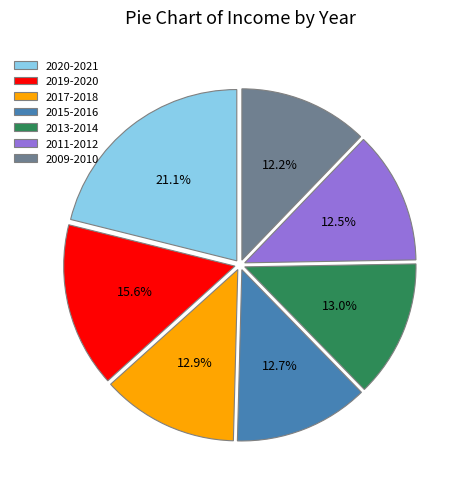

What is the ratio of the value at 2019-2020 to the value at 2009-2010?

1.3